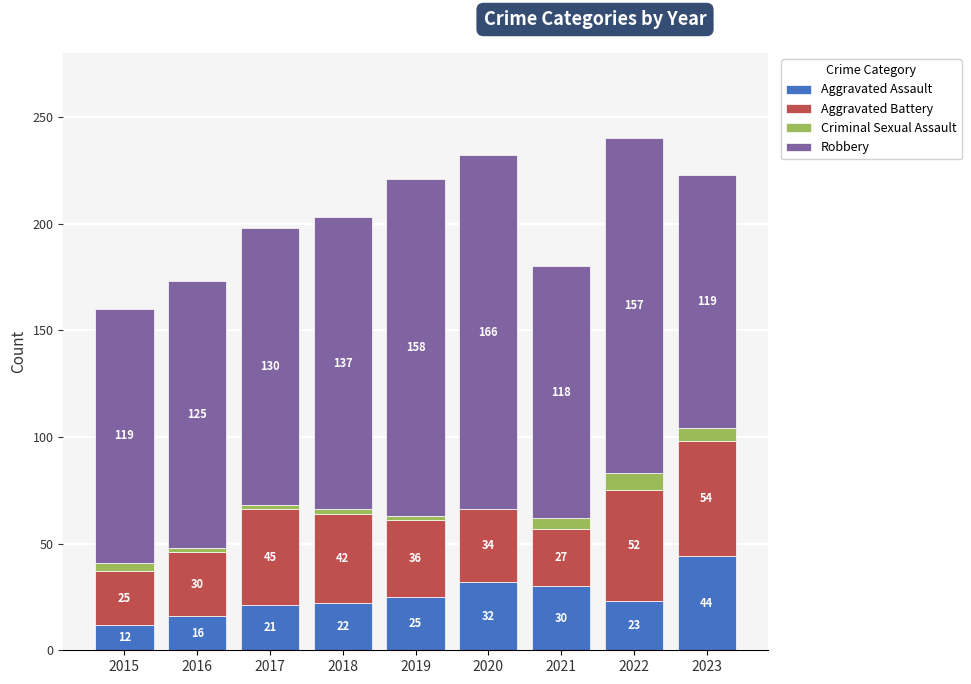

At which category is the sum across all series the highest?

2022